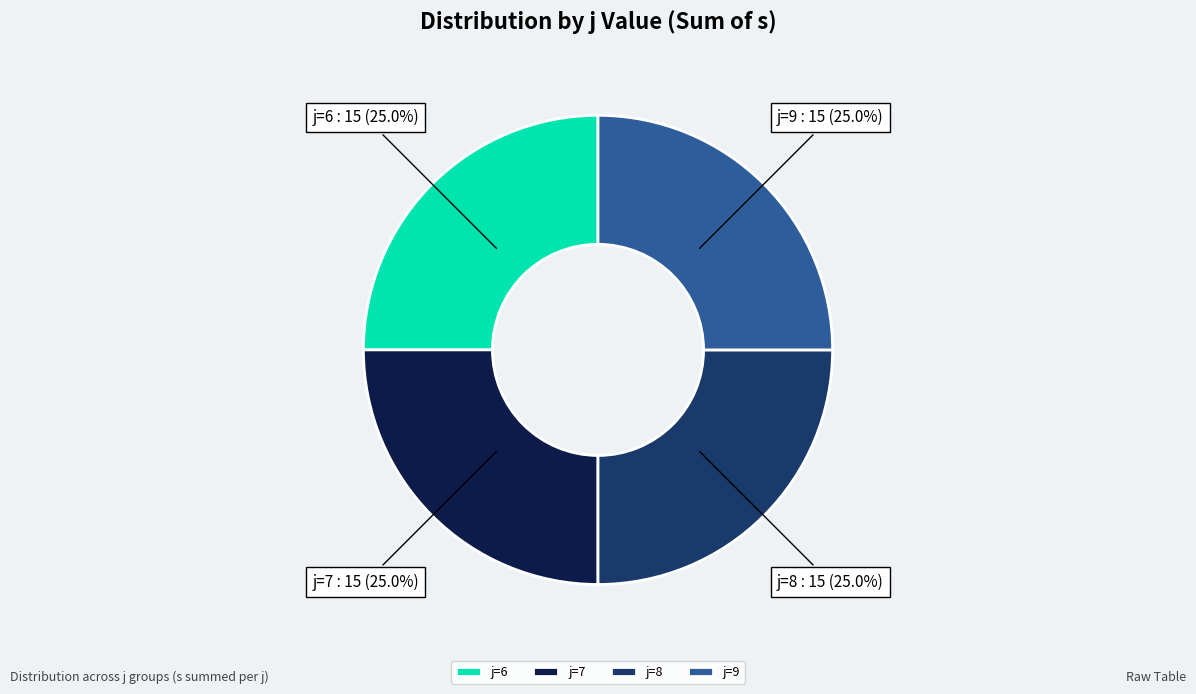

Is there a majority slice in this chart?

No